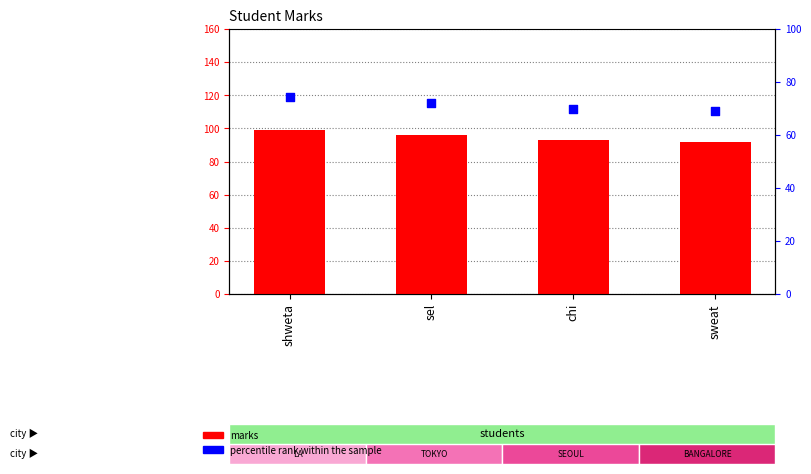

Which series has the largest total across all categories?

marks